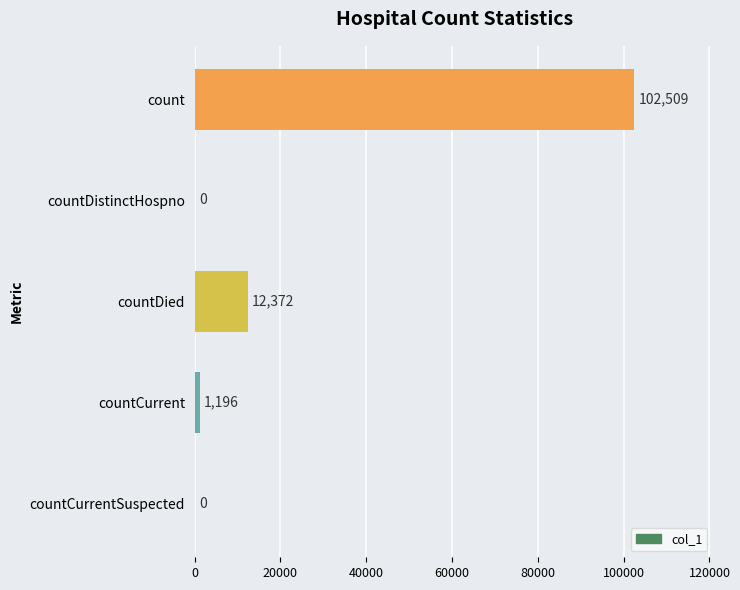

What is the maximum value shown in the chart?

102509